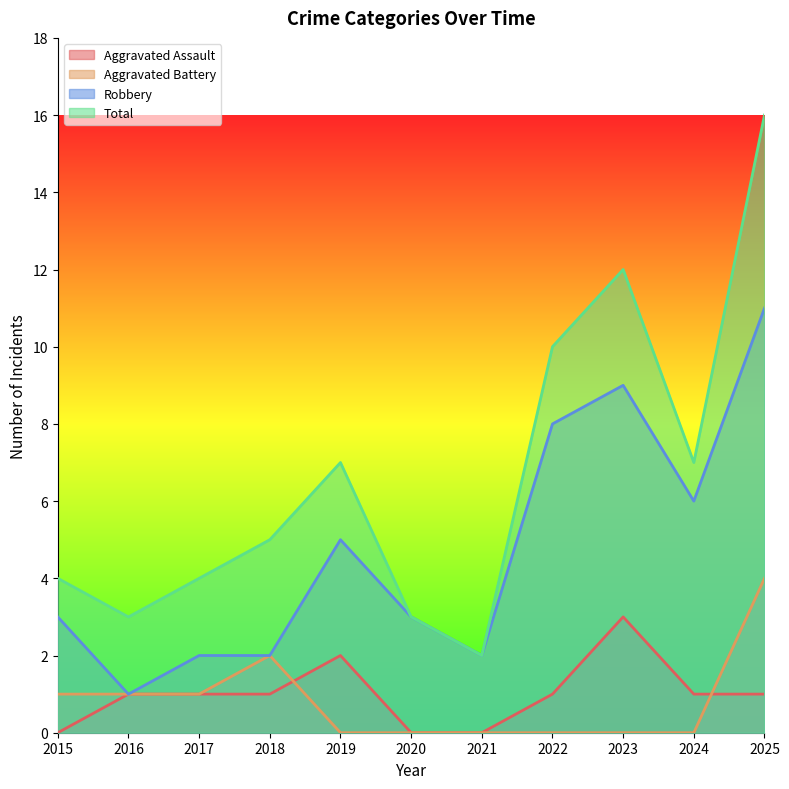

What is the value of the Robbery point at the 6th from the left?

3